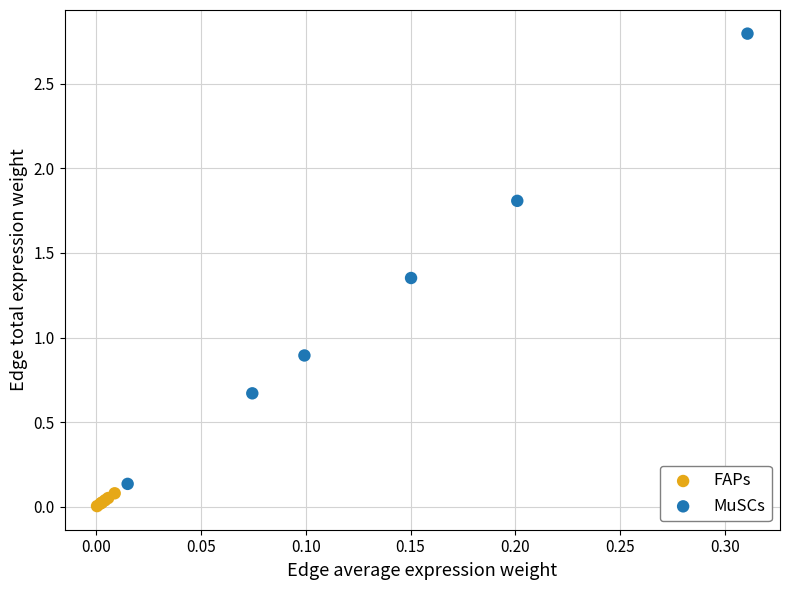

Which series contains the lowest Y value?

FAPs